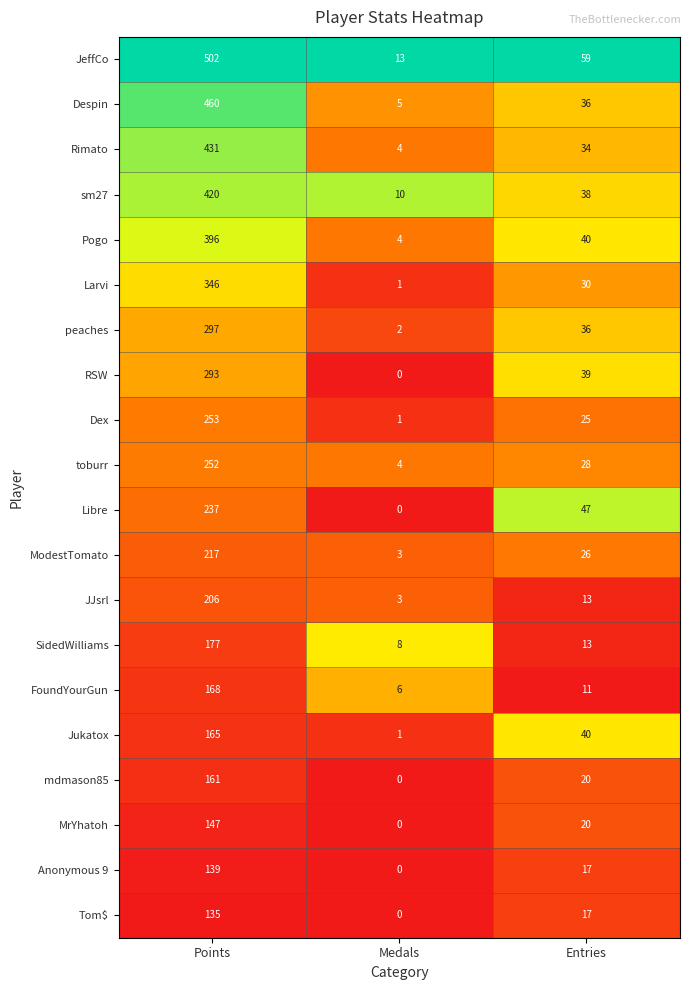

Where is toburr nearest to the value 128?

Entries